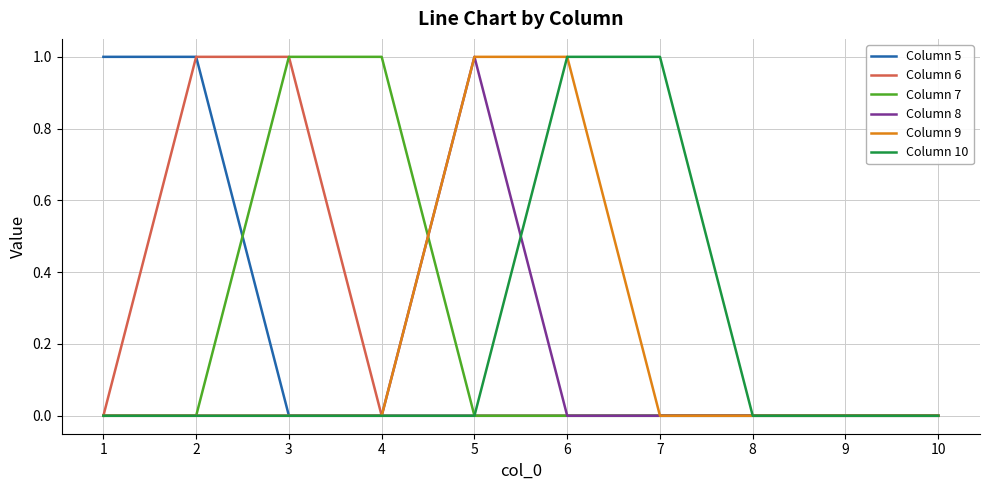

True or false: Column 7 has a value of 0 at 5.

True